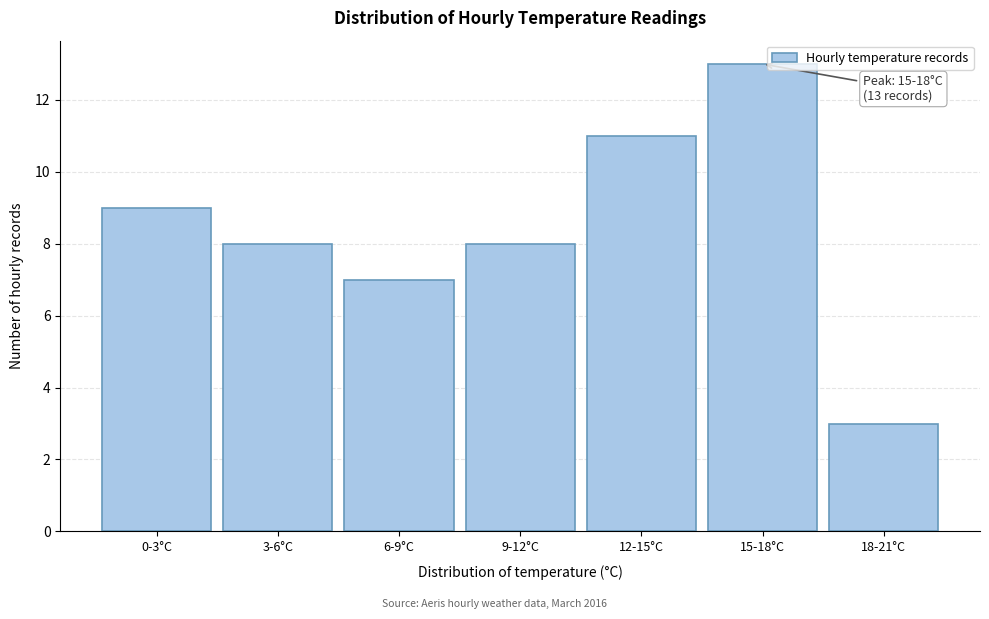

Reading left to right, what are all the values shown in this chart?

0-3°C=9	3-6°C=8	6-9°C=7	9-12°C=8	12-15°C=11	15-18°C=13	18-21°C=3